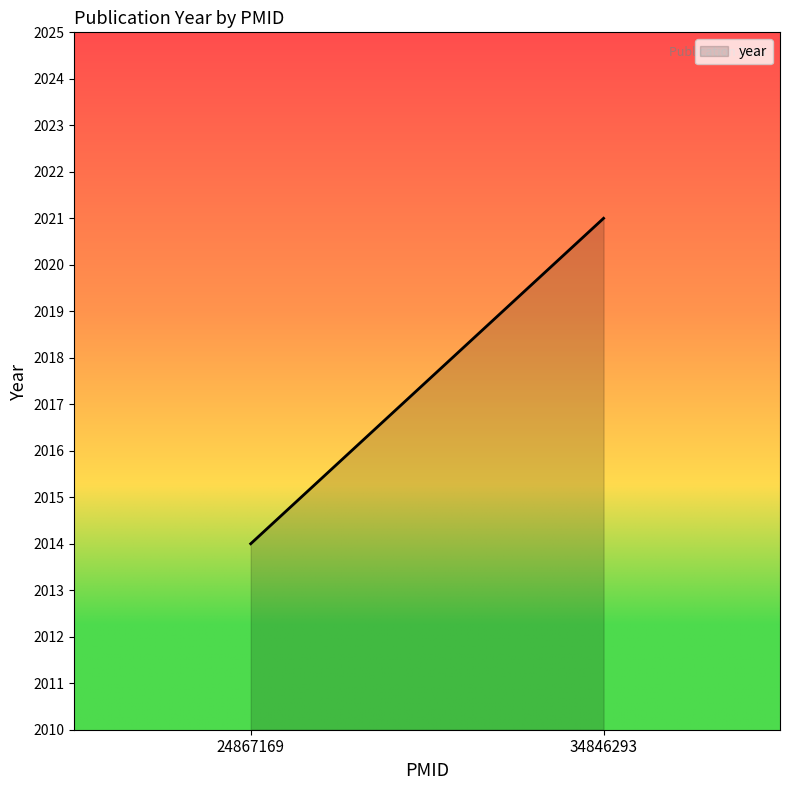

What is the value of the 1st point from the left?

2014